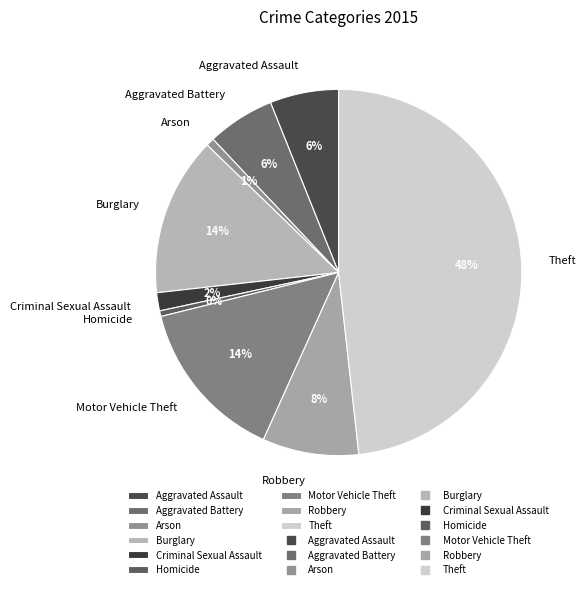

Approximately how many times larger is the value at Arson compared to Burglary?

0.1